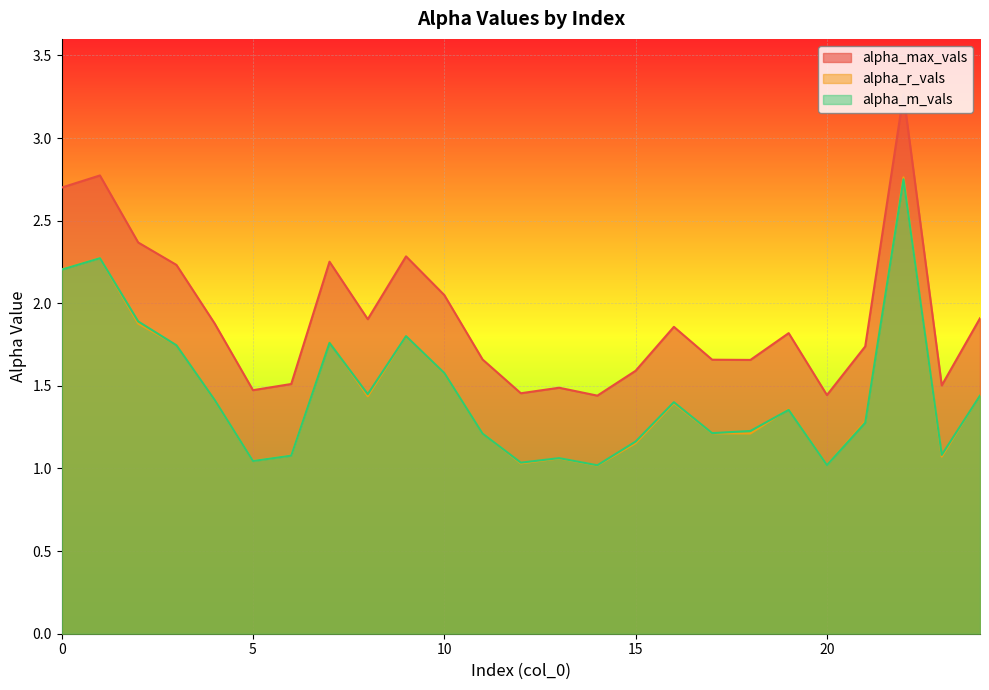

What are all the series names shown in the legend?

alpha_max_vals, alpha_r_vals, alpha_m_vals